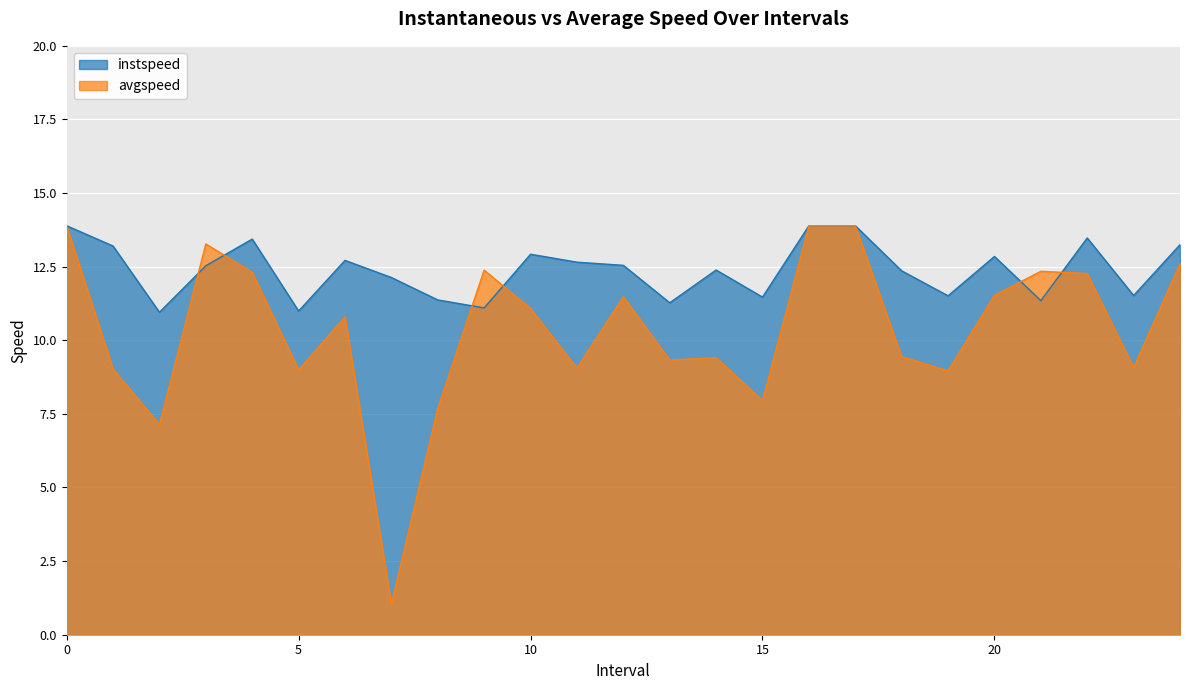

Reading left to right, list all the values displayed in this chart.

instspeed: 13.9	13.2	11.0	12.5	13.4	11.0	12.7	12.1	11.4	11.1	12.9	12.7	12.5	11.3	12.4	11.5	13.9	13.9	12.4	11.5	12.8	11.3	13.5	11.5	13.2
avgspeed: 13.9	9.0	7.1	13.3	12.3	9.0	10.8	1.0	7.7	12.4	11.1	9.1	11.5	9.3	9.4	8.0	13.9	13.9	9.4	9.0	11.5	12.3	12.3	9.1	12.6